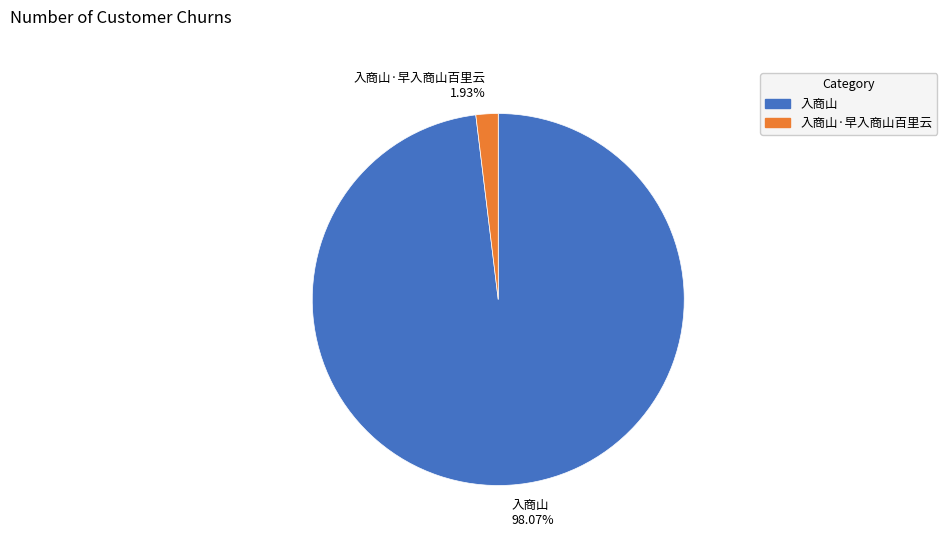

How many segments does this pie chart have?

2